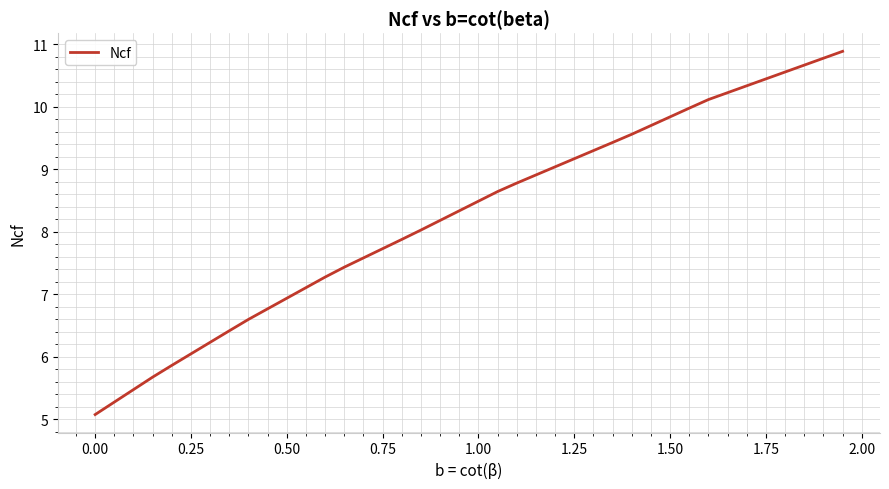

What is the minimum value shown in the chart?

5.1